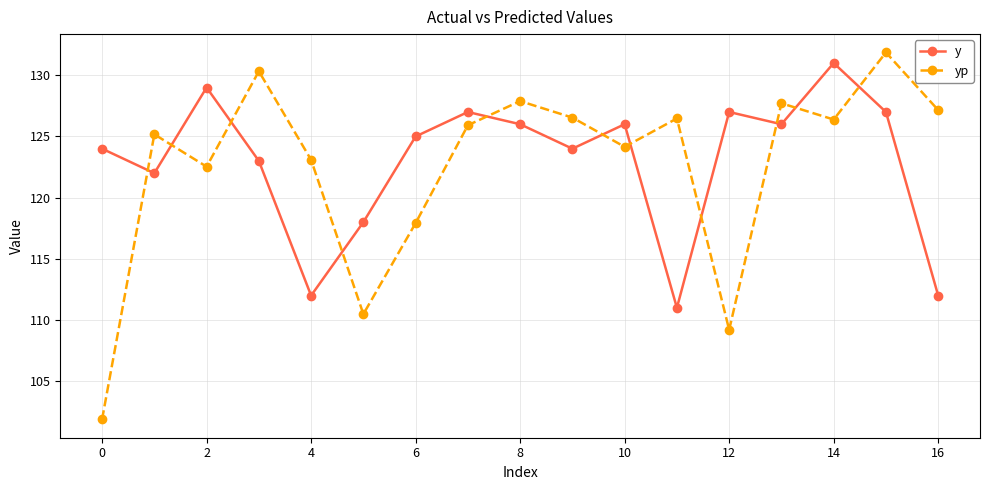

In yp, how many points are lower than both neighbors (excluding endpoints)?

5